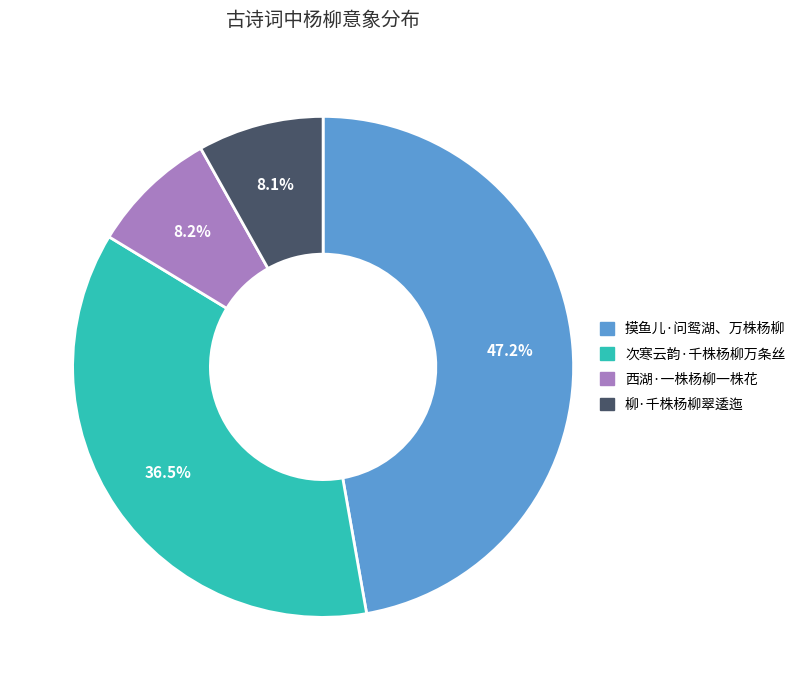

To the nearest percent, what is the combined percentage of 次寒云韵·千株杨柳万条丝 and 柳·千株杨柳翠逶迤?

45%